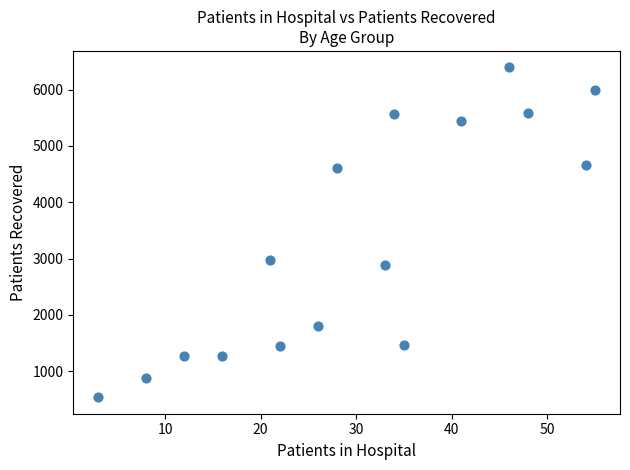

What is the range of Y values (max minus min)?

5852